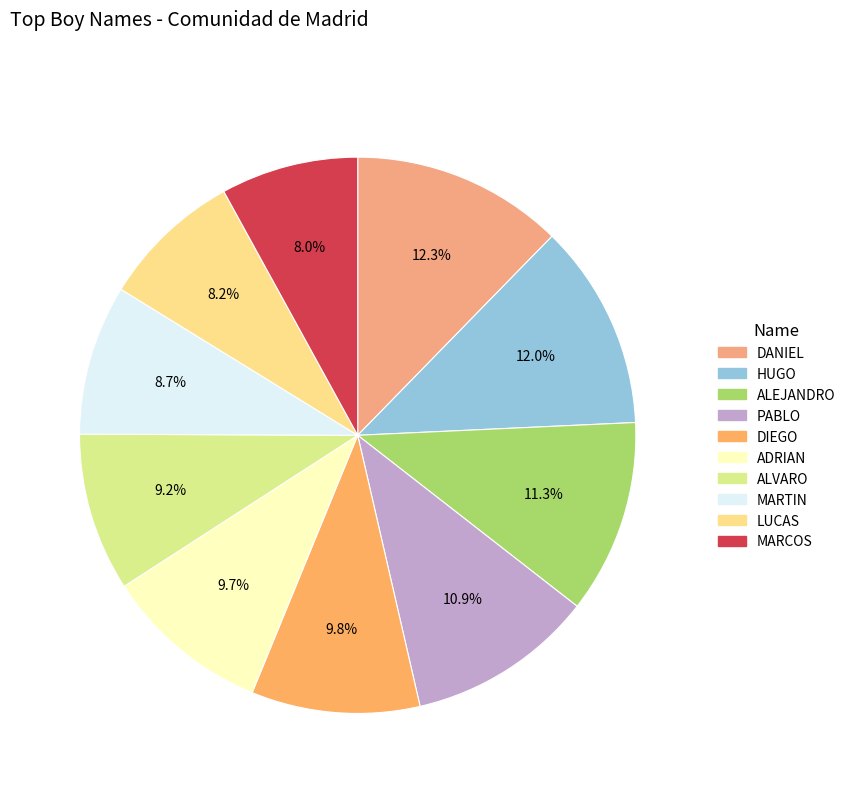

Is it true that DIEGO is 1% of the pie?

False